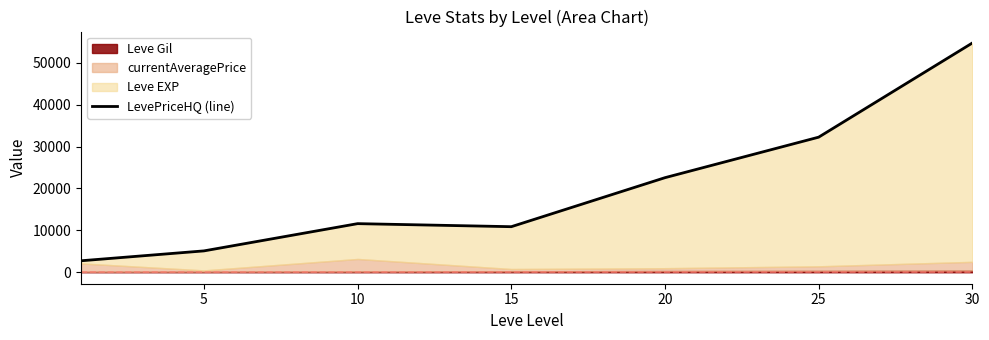

True or false: the data shows 54705.8 at 30.

True